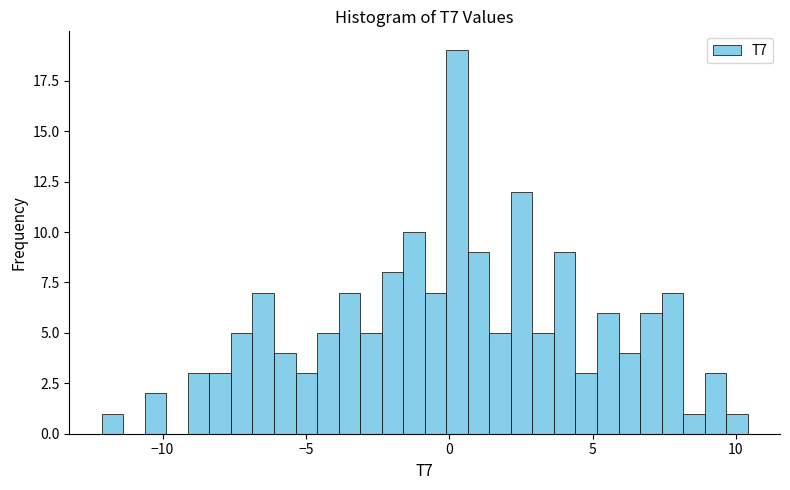

Read against the x-axis, roughly where is the centre of the tallest bar?

0.5